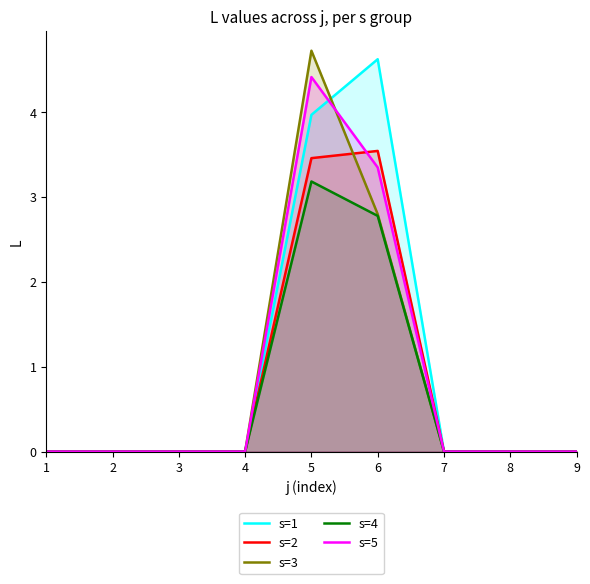

Between 5 and 6, which is larger?

6